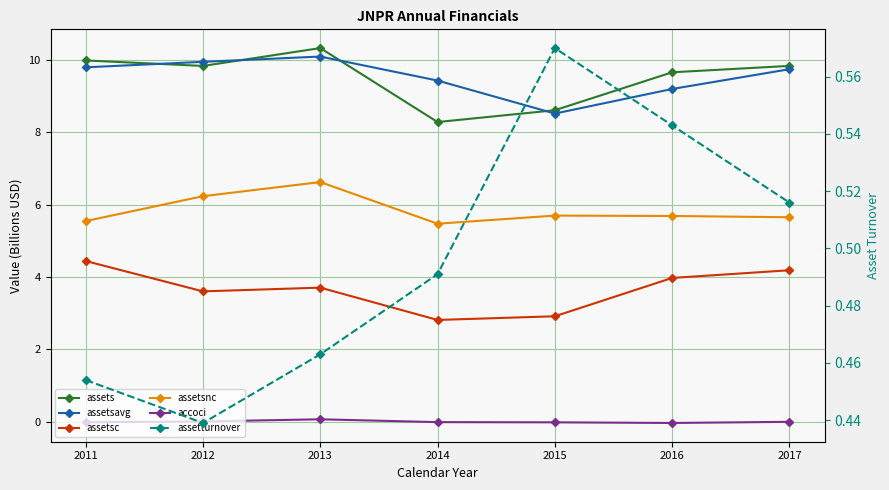

Reading left to right, transcribe all the data shown in this chart.

assets: 2011=10.0	2012=9.8	2013=10.3	2014=8.3	2015=8.6	2016=9.7	2017=9.8
assetsavg: 2011=9.8	2012=9.9	2013=10.1	2014=9.4	2015=8.5	2016=9.2	2017=9.7
assetsc: 2011=4.4	2012=3.6	2013=3.7	2014=2.8	2015=2.9	2016=4.0	2017=4.2
assetsnc: 2011=5.5	2012=6.2	2013=6.6	2014=5.5	2015=5.7	2016=5.7	2017=5.6
accoci: 2011=-0.0	2012=0.0	2013=0.1	2014=-0.0	2015=-0.0	2016=-0.0	2017=-0.0
assetturnover: 2011=0.5	2012=0.4	2013=0.5	2014=0.5	2015=0.6	2016=0.5	2017=0.5